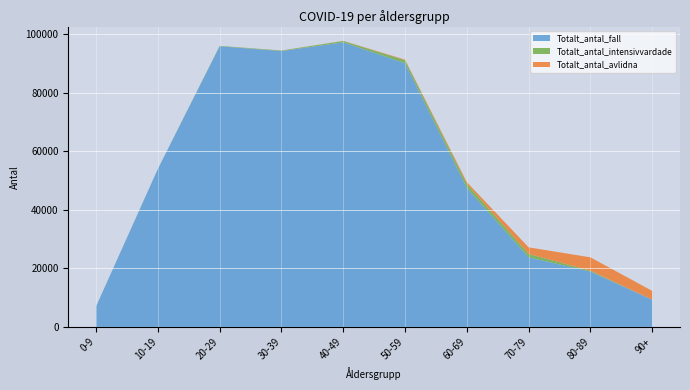

Reading right to left, what are all the values shown in this chart?

Totalt_antal_fall: 90+=9289	80-89=18917	70-79=23779	60-69=47504	50-59=90086	40-49=97238	30-39=94247	20-29=95886	10-19=53966	0-9=6998
Totalt_antal_intensivvardade: 90+=6	80-89=300	70-79=1144	60-69=1341	50-59=1024	40-49=445	30-39=181	20-29=136	10-19=31	0-9=17
Totalt_antal_avlidna: 90+=3012	80-89=4553	70-79=2262	60-69=625	50-59=227	40-49=67	30-39=27	20-29=15	10-19=3	0-9=6